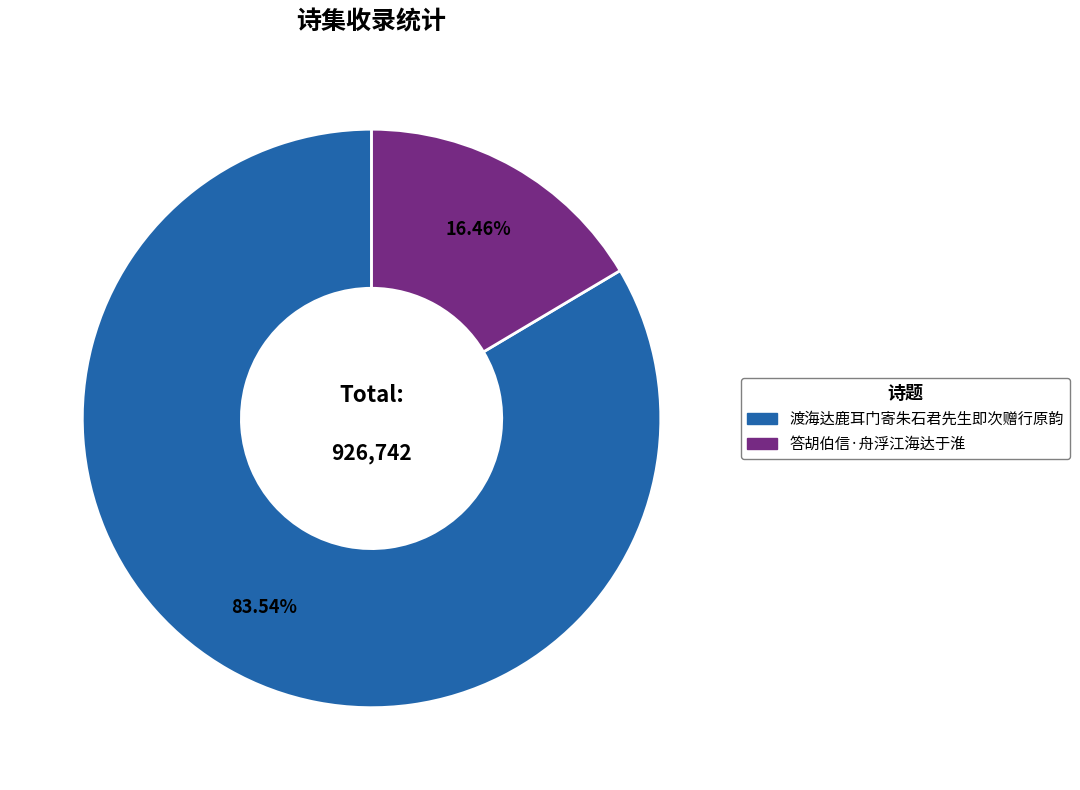

What is the smallest slice in the pie chart?

答胡伯信·舟浮江海达于淮